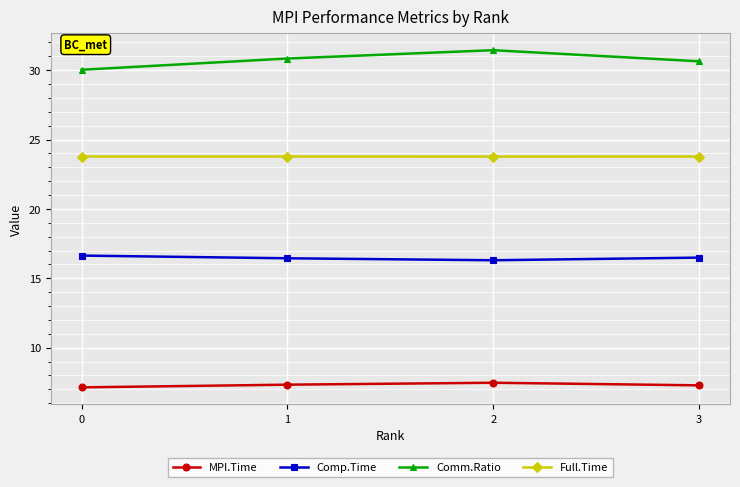

True or false: MPI.Time and Full.Time intersect in this chart.

False